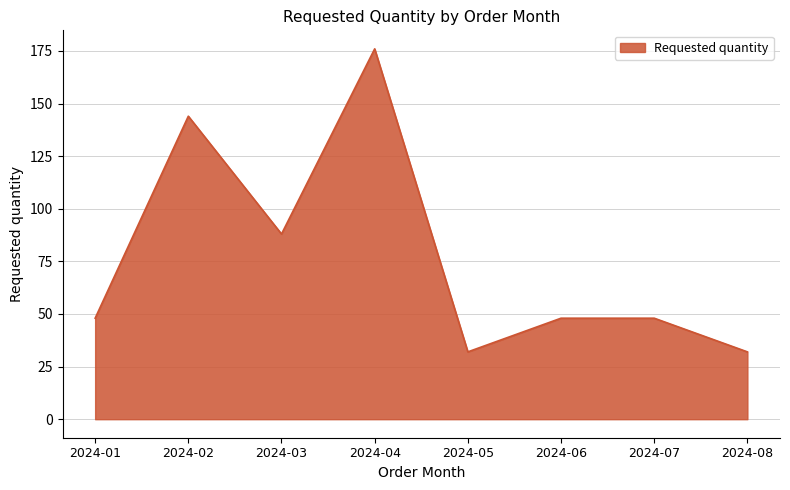

The value at 2024-06 is 48. True or false?

True